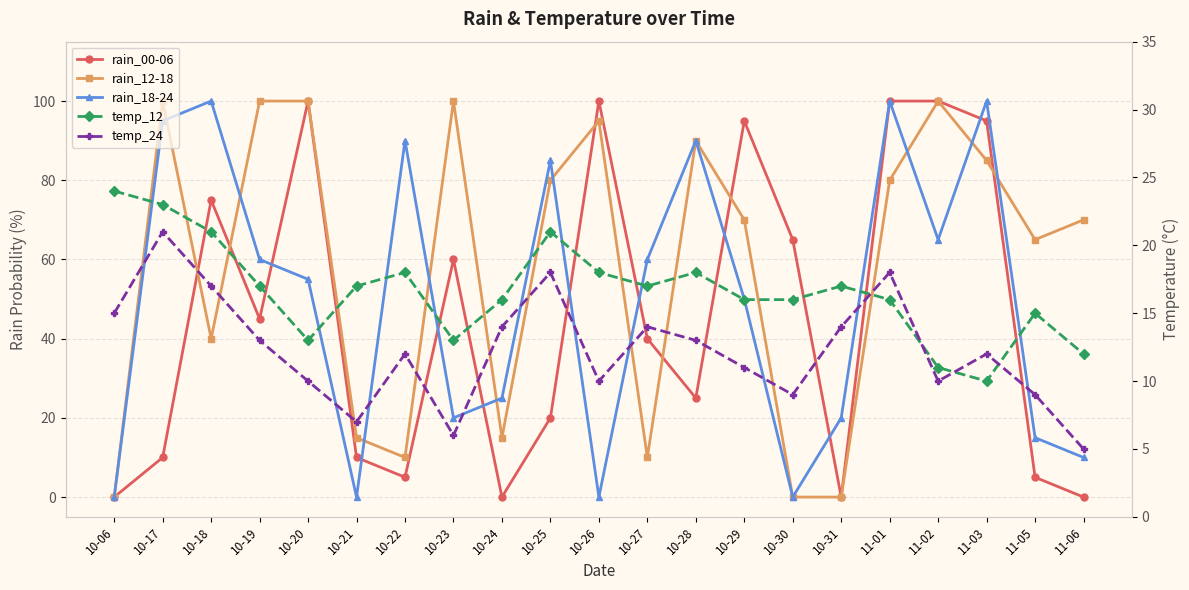

Where is temp_12 nearest to the value 17?

10-19